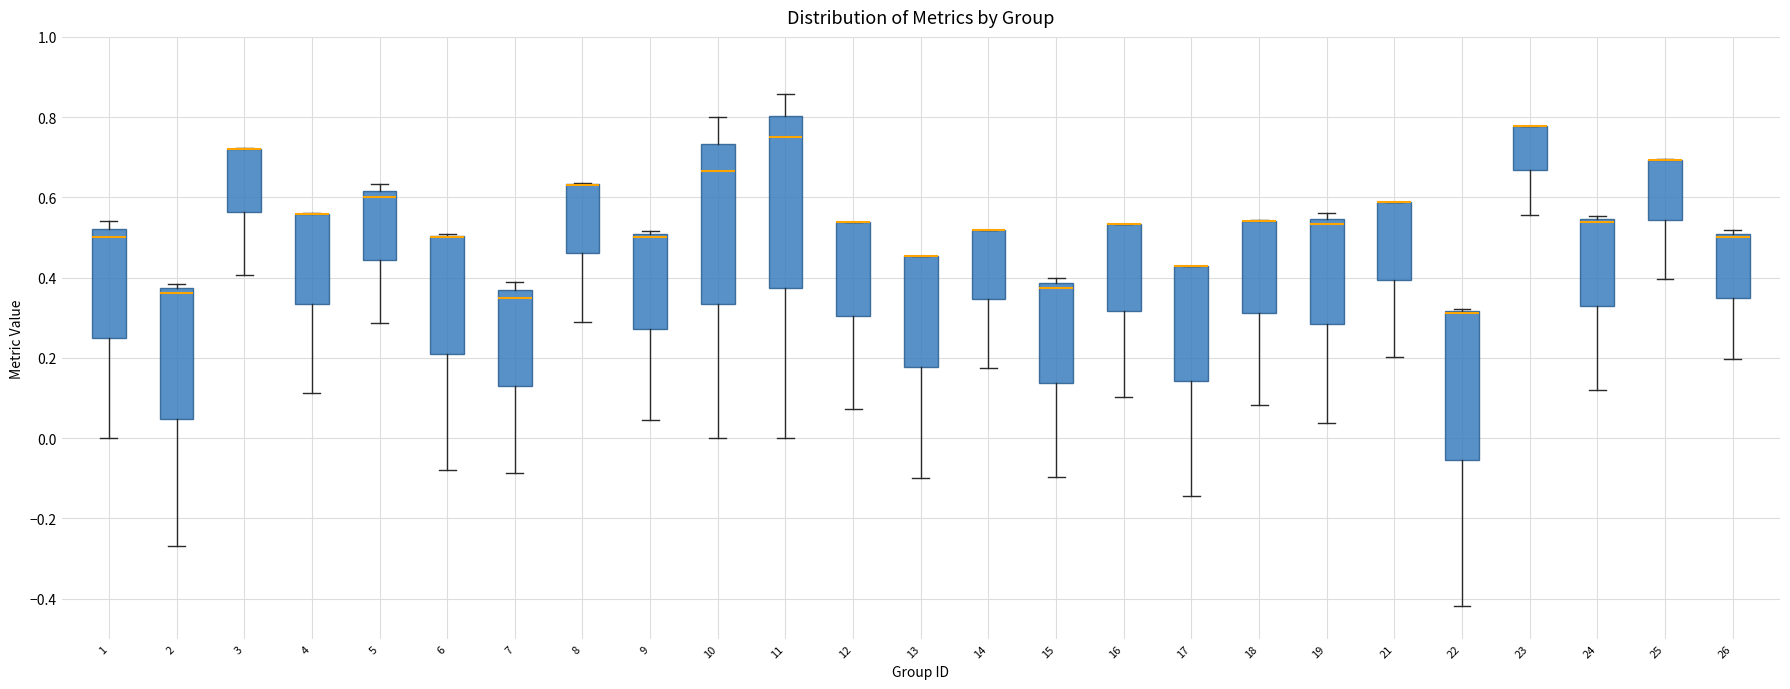

Where does the lower whisker of the box at x = 7 end on the y-axis? The values are not printed on the chart, so give them approximately, as read against the axis.

-0.08